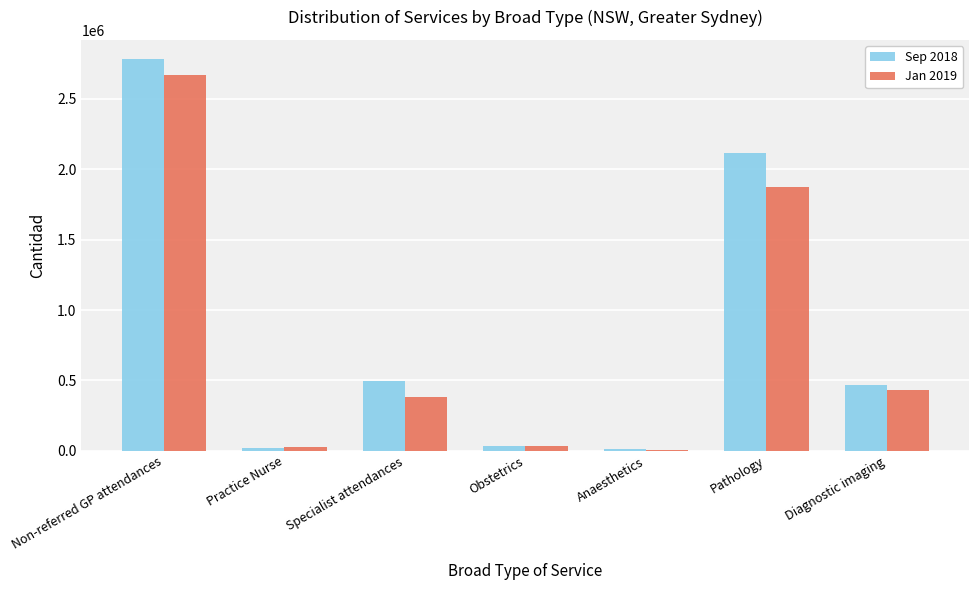

What is the average value of the Sep 2018 series?

845375.5